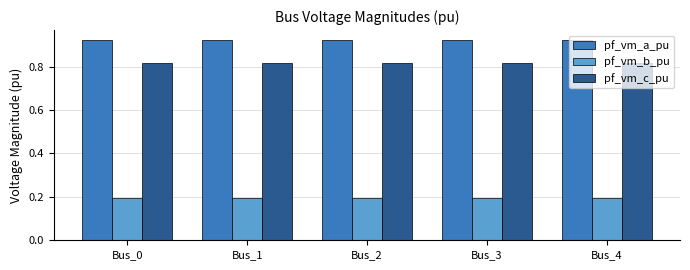

List the series in order of their peak value, lowest first.

pf_vm_b_pu, pf_vm_c_pu, pf_vm_a_pu